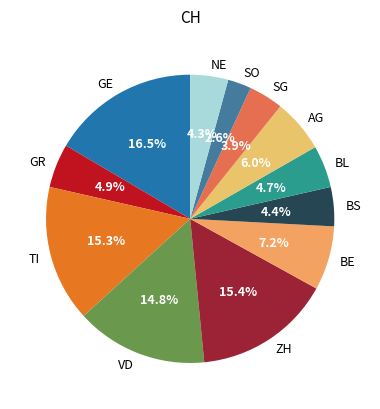

Which category has the smallest portion of the pie?

SO